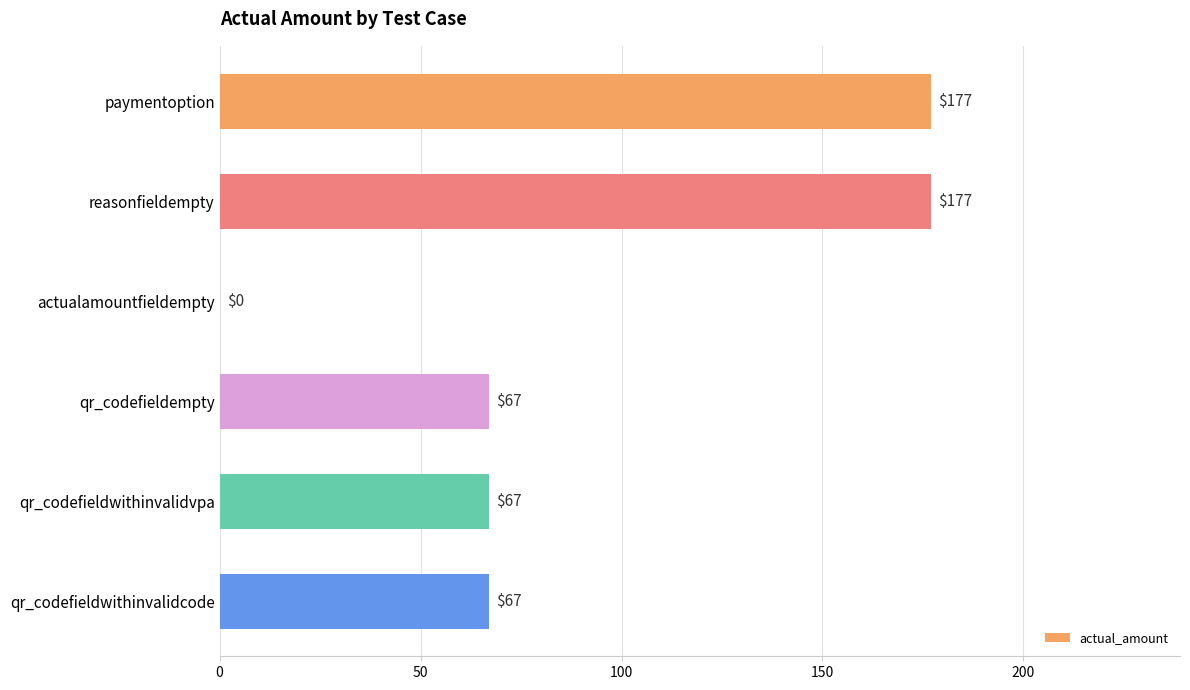

What is the maximum value shown in the chart?

177